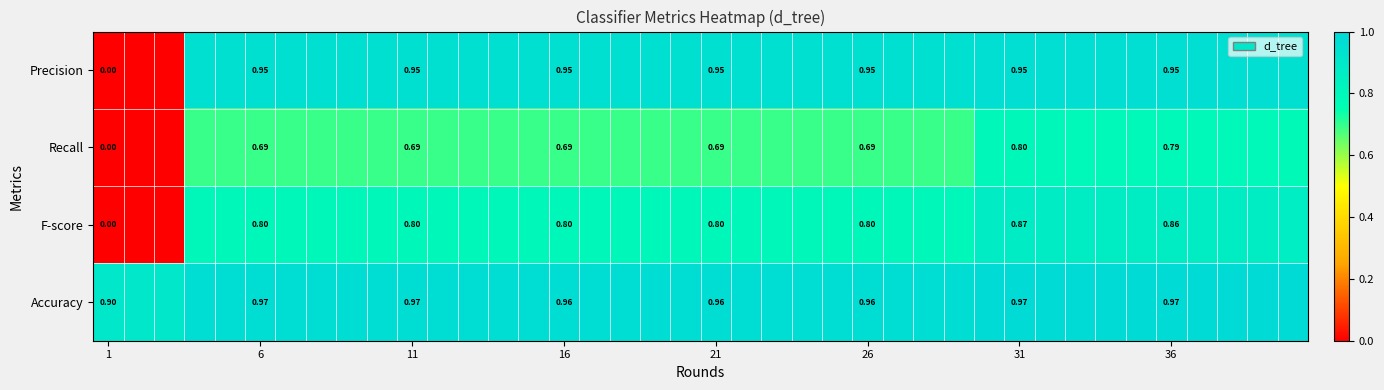

List the series in order of their peak value, lowest first.

Recall, F-score, Precision, Accuracy